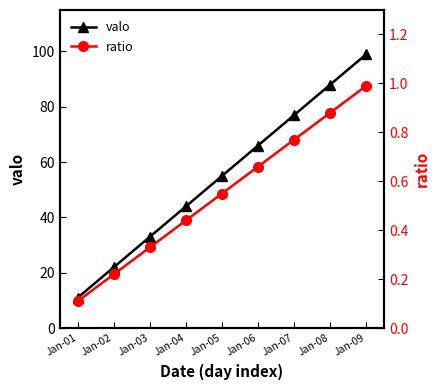

Reading right to left, what are all the values shown in this chart?

valo: 99.0	88.0	77.0	66.0	55.0	44.0	33.0	22.0	11.0
ratio: 1.0	0.9	0.8	0.7	0.6	0.4	0.3	0.2	0.1